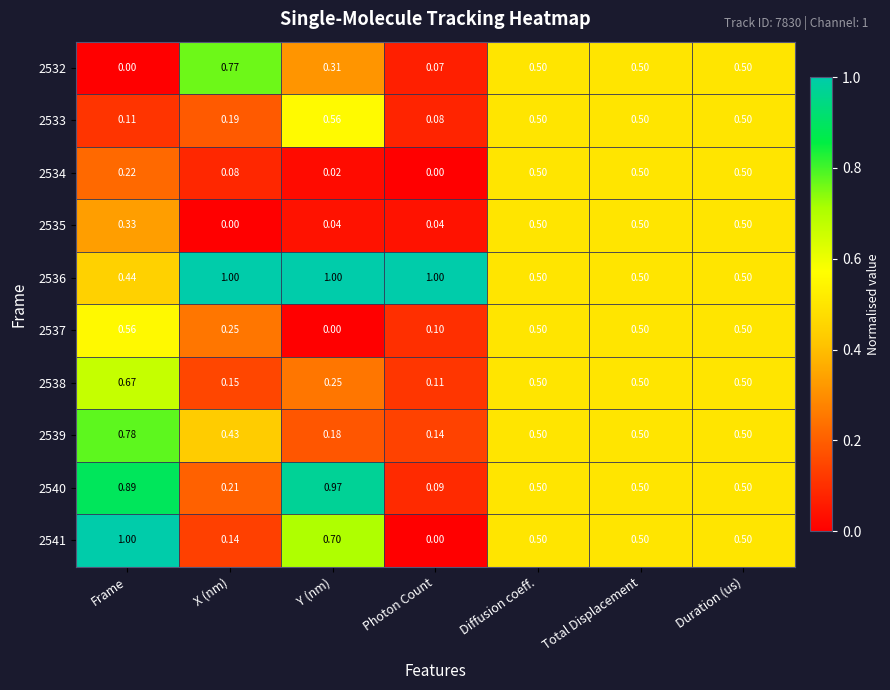

At which label is 2534 closest to 0?

Photon Count